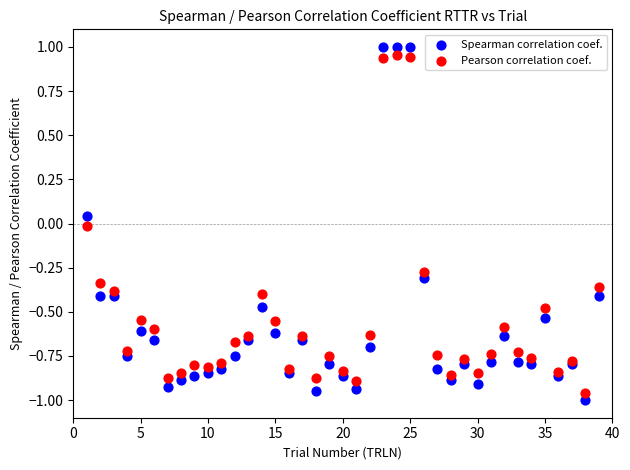

What are all the series names shown in the legend?

Spearman correlation coef., Pearson correlation coef.